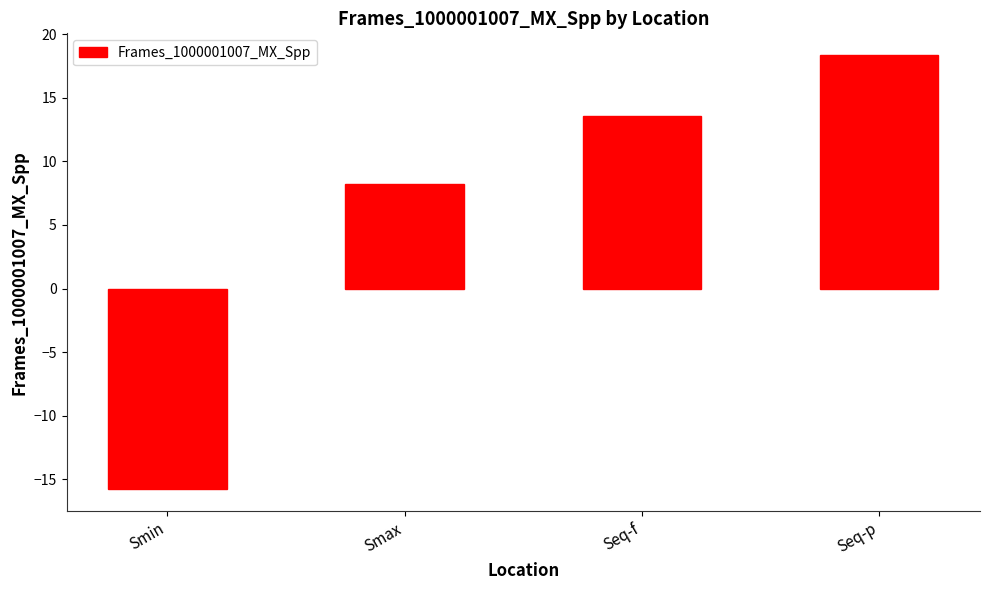

Reading left to right, what are all the values shown in this chart?

-15.8	8.2	13.5	18.4